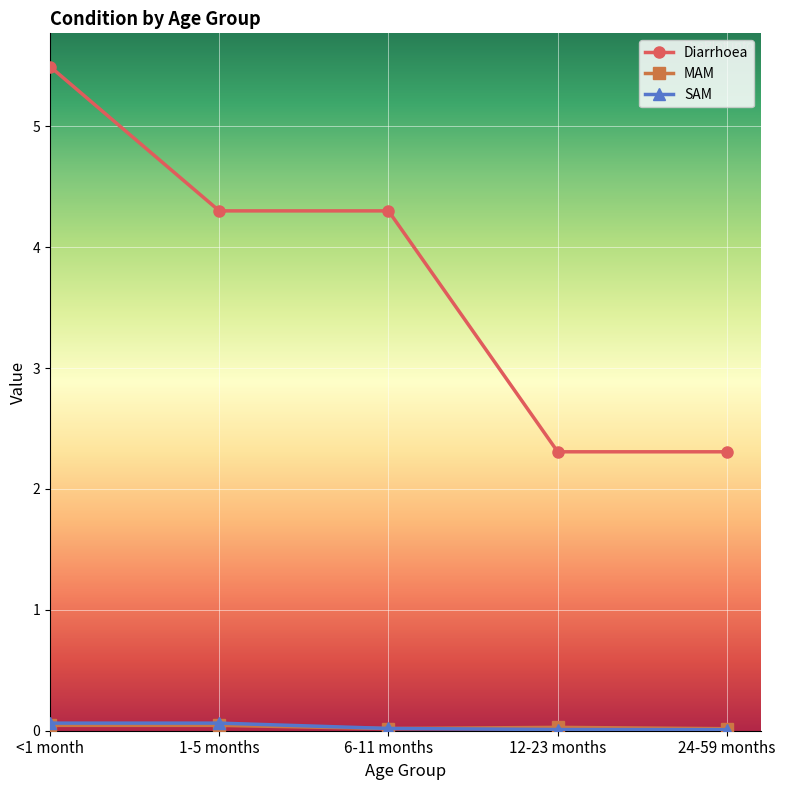

Which series has the widest spread of values?

Diarrhoea